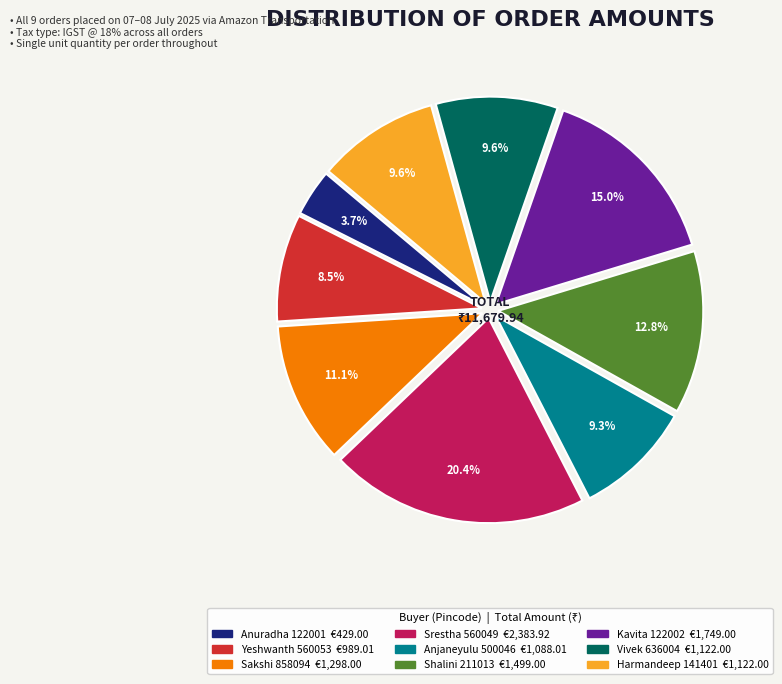

How many slices are in this pie chart?

9